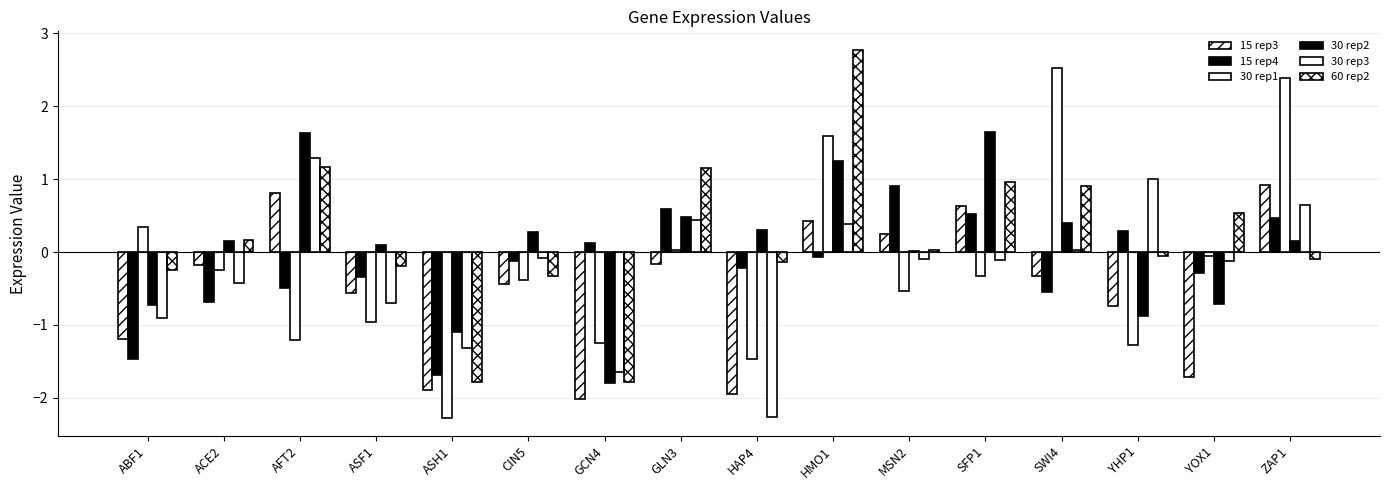

Are the bars horizontal?

No